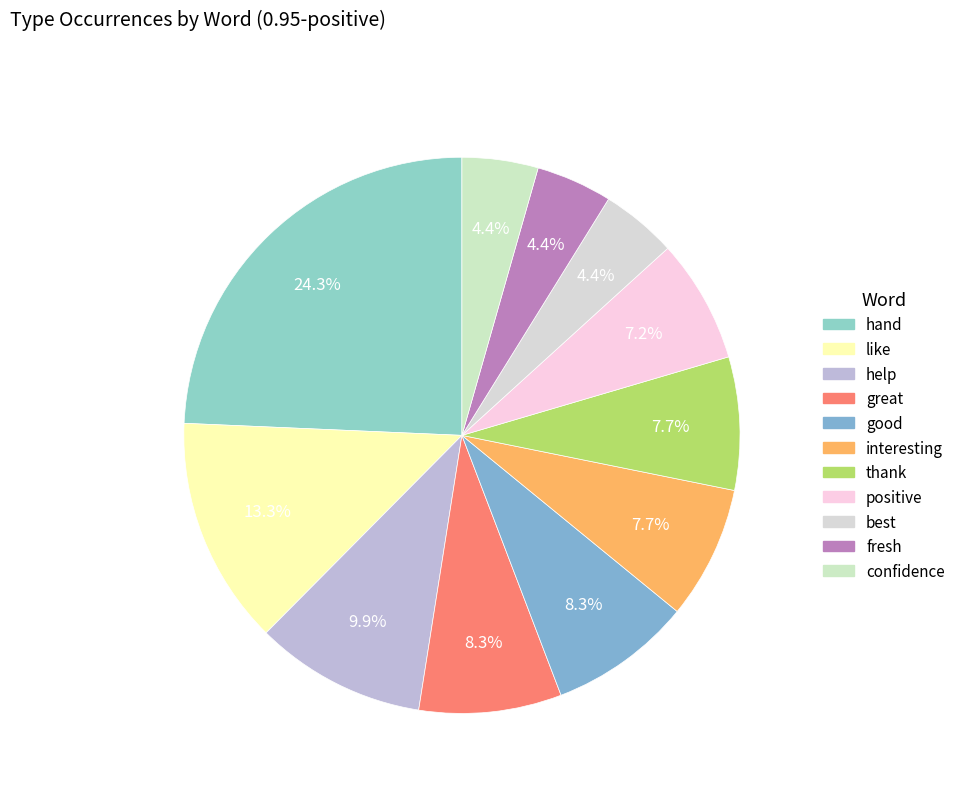

The hand slice represents 24% of the pie. True or false?

True